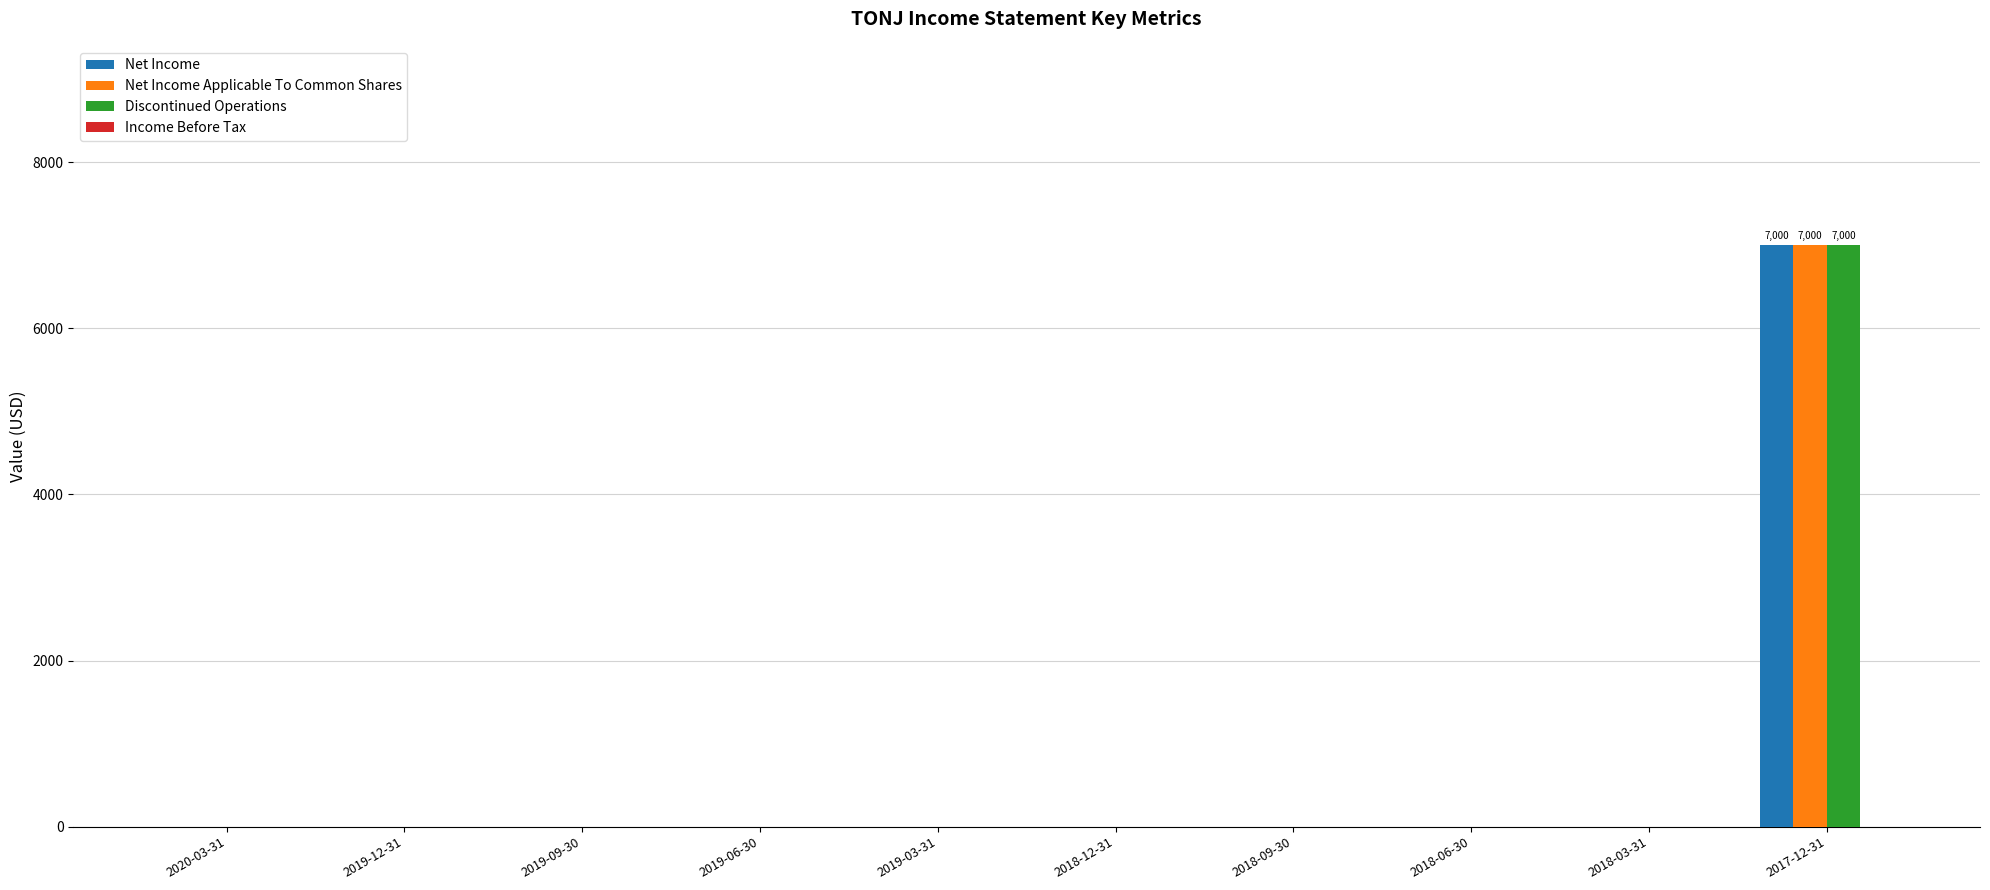

Are the bars grouped side by side (vs. stacked)?

Yes